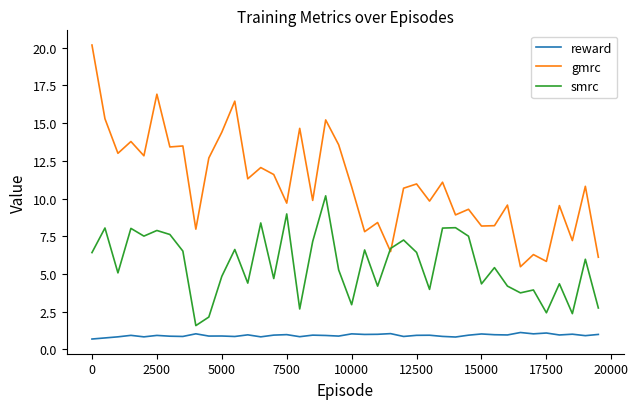

Which series has the largest range (max minus min)?

gmrc